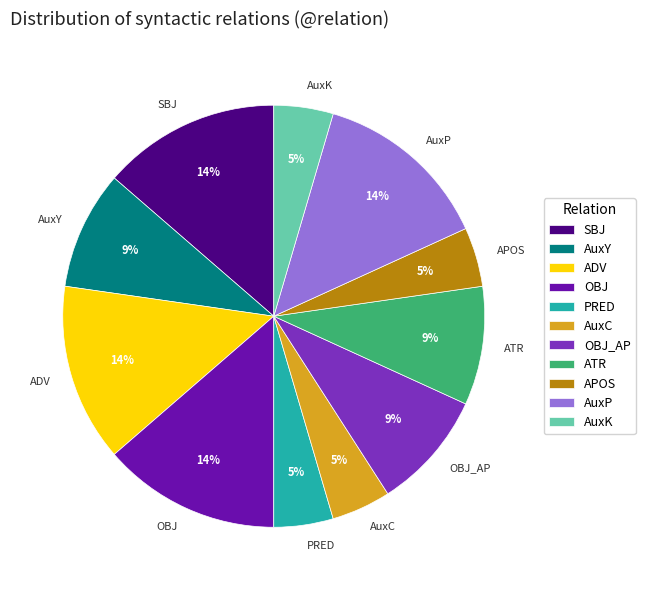

The SBJ slice represents 7% of the pie. True or false?

False